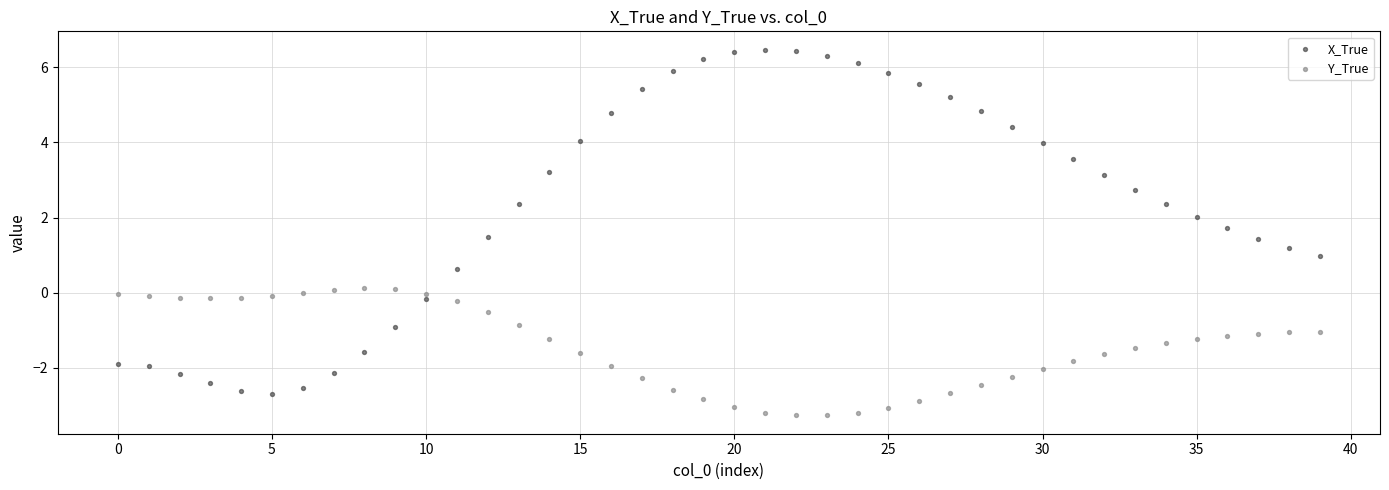

Which series has the widest spread of Y values?

X_True